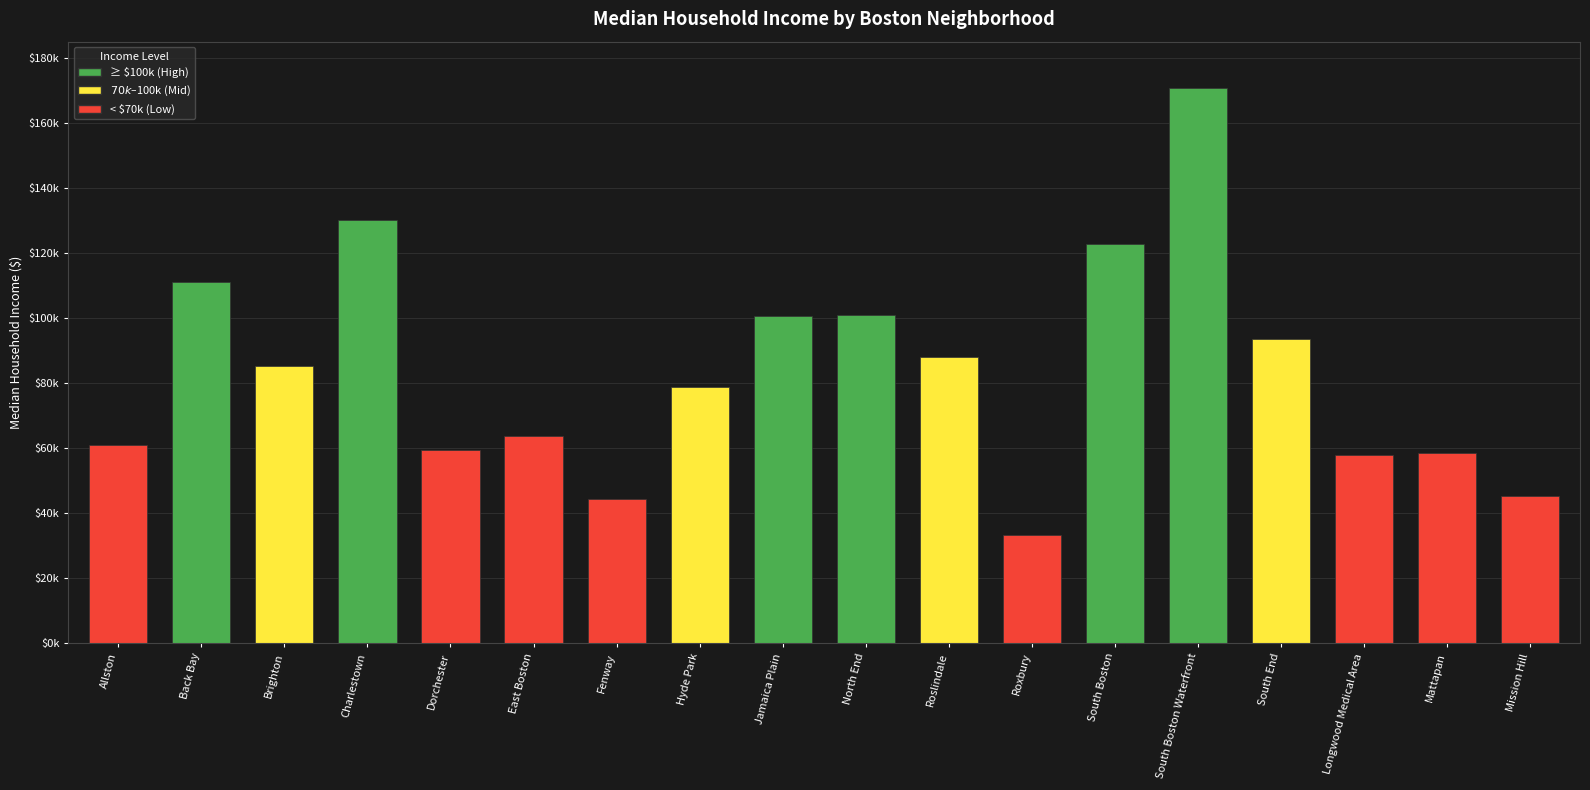

Read the value at South End, to the nearest 10.

93610